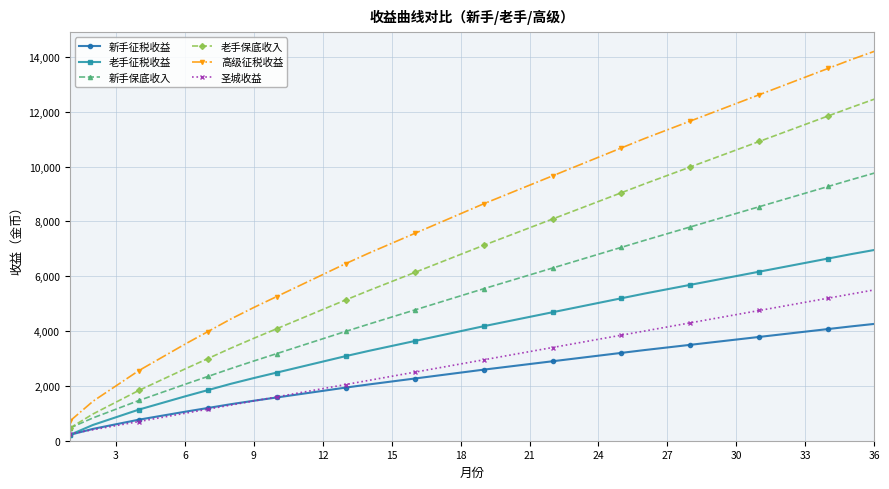

True or false: 新手征税收益 and 高级征税收益 intersect in this chart.

False